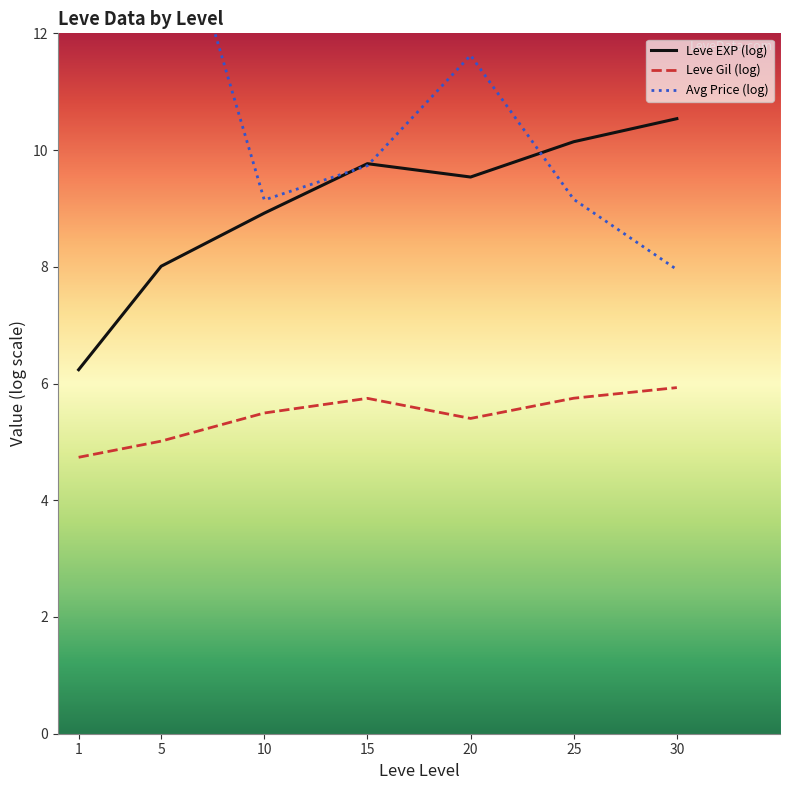

Which category has the lowest value in the Avg Price (log) series?

30